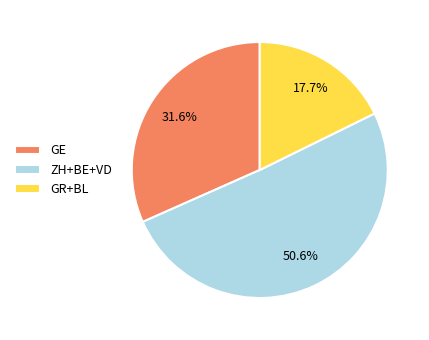

Does any single category account for the majority?

Yes